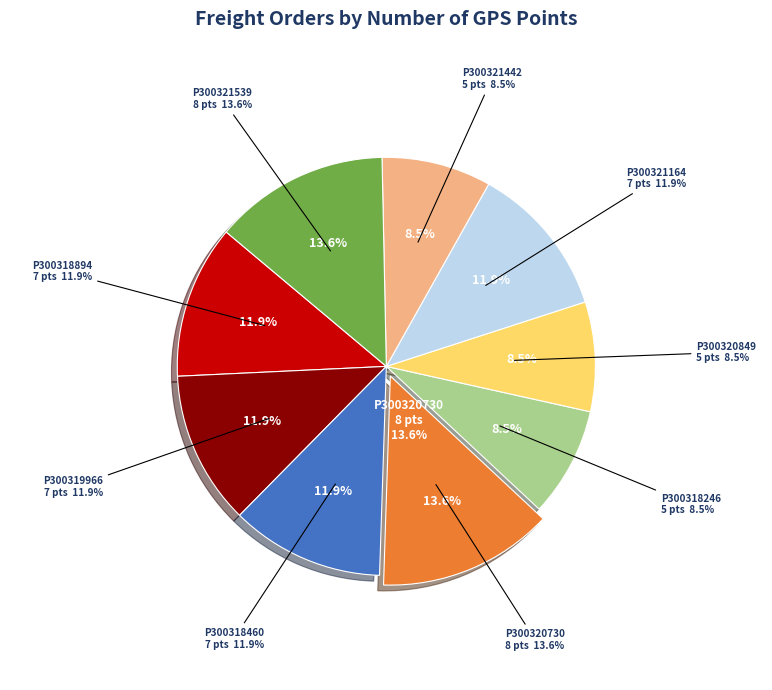

To the nearest percent, what is the difference between the largest and smallest slice percentages?

5%